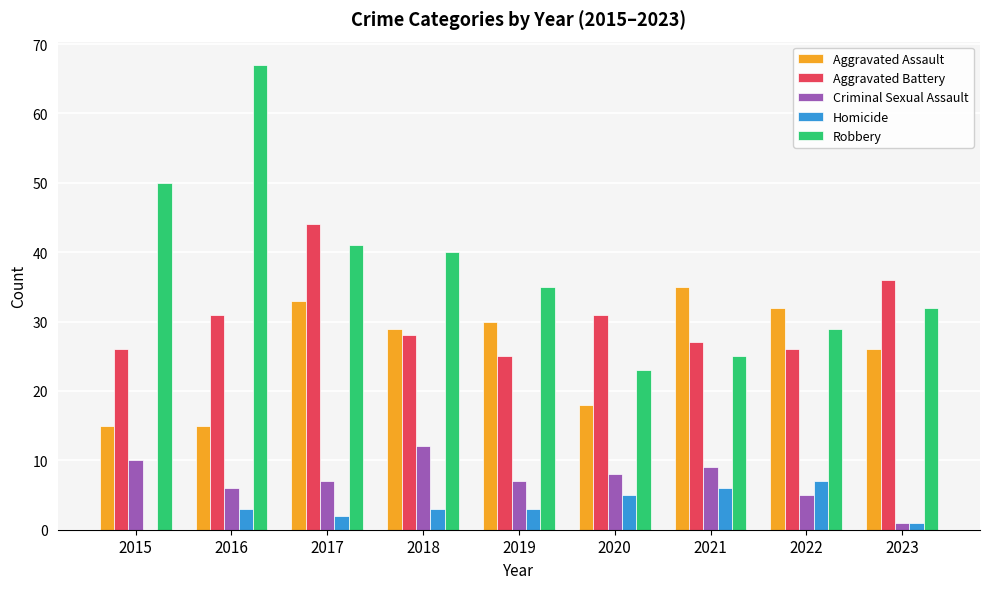

True or false: Homicide has a value of 10 at 2021.

False